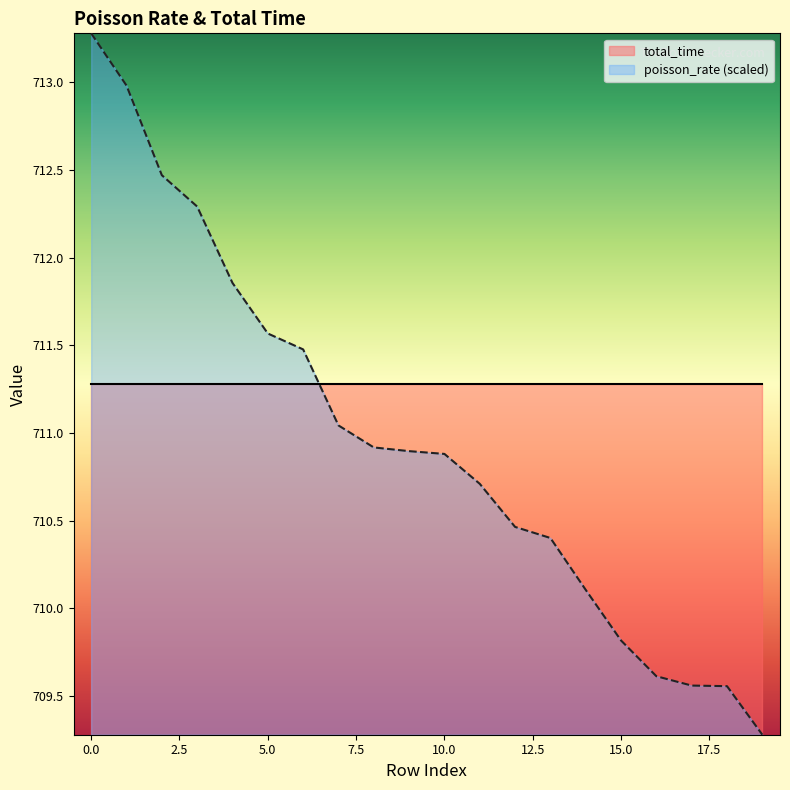

What is the average value?

711.0